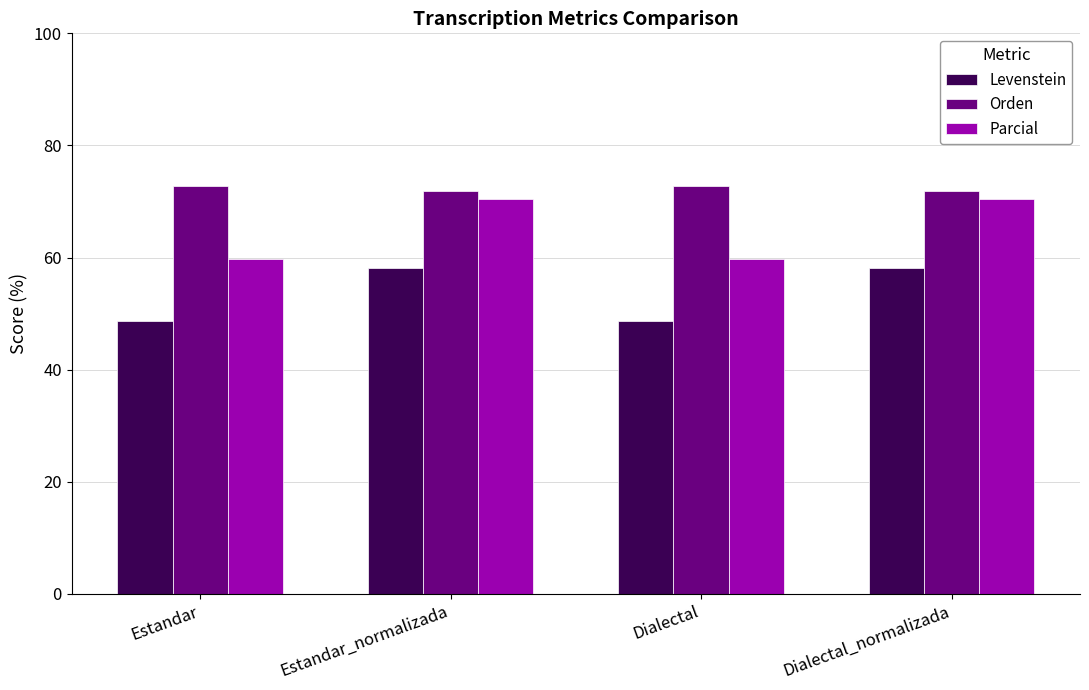

What is the sum of all Levenstein values?

213.7